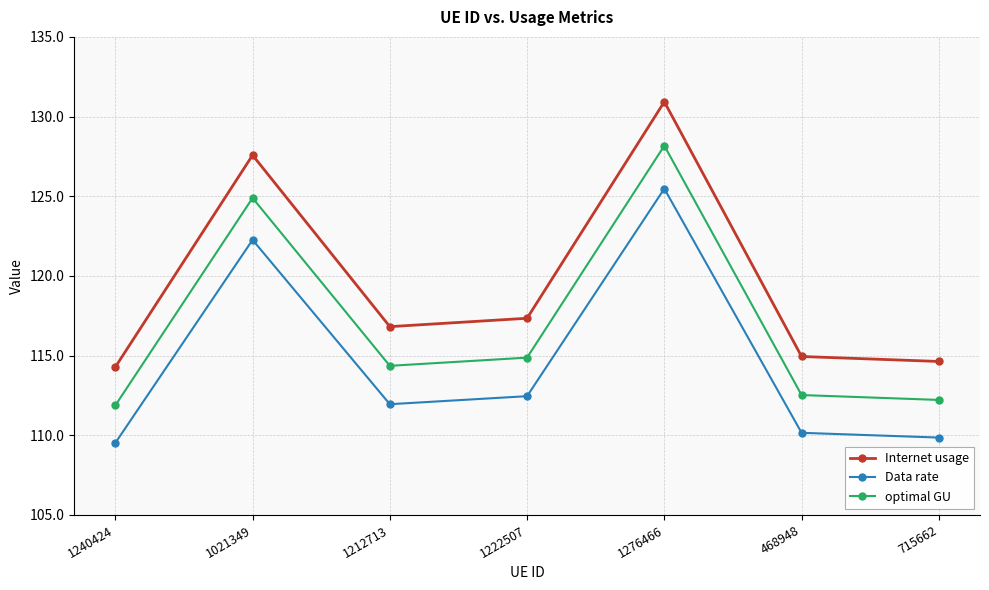

At 1222507, list the series in order from largest to smallest.

Internet usage, optimal GU, Data rate